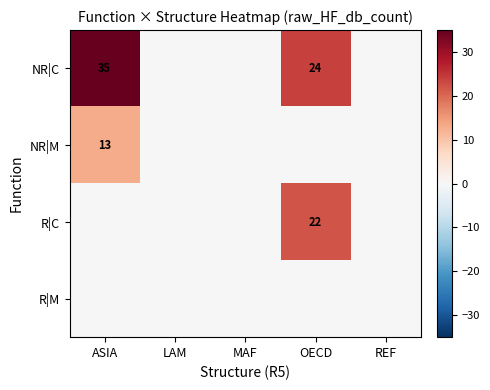

True or false: NR|C has a value of 35 at ASIA.

True